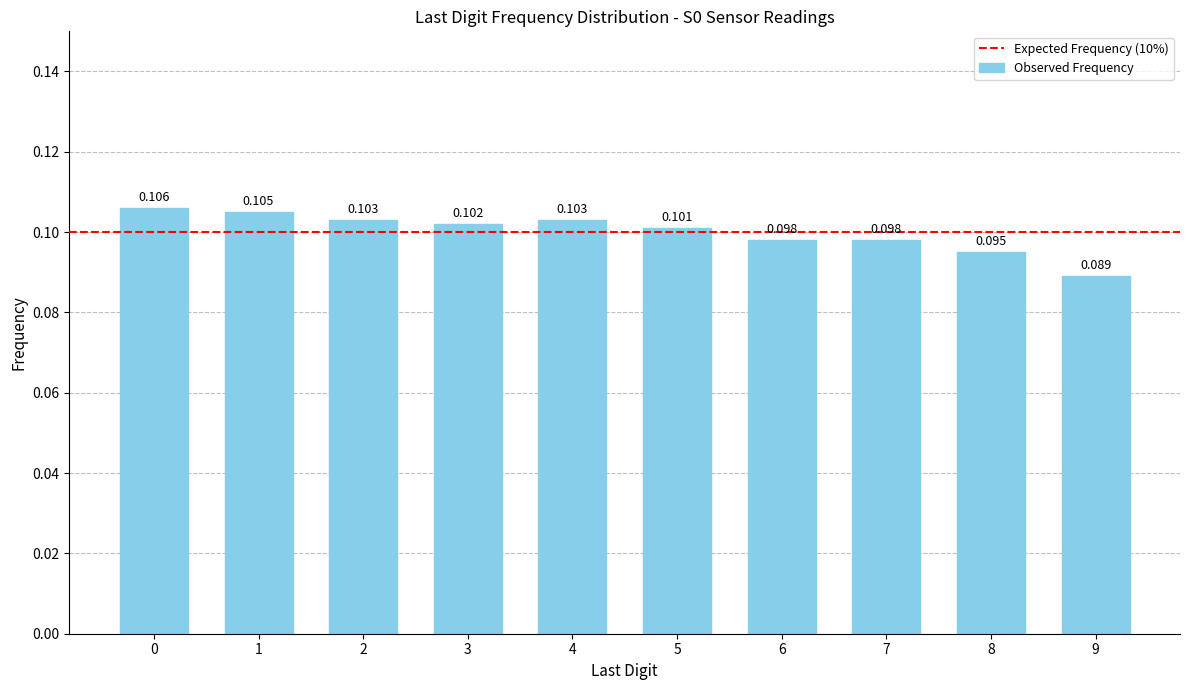

Does the chart contain any negative values?

No